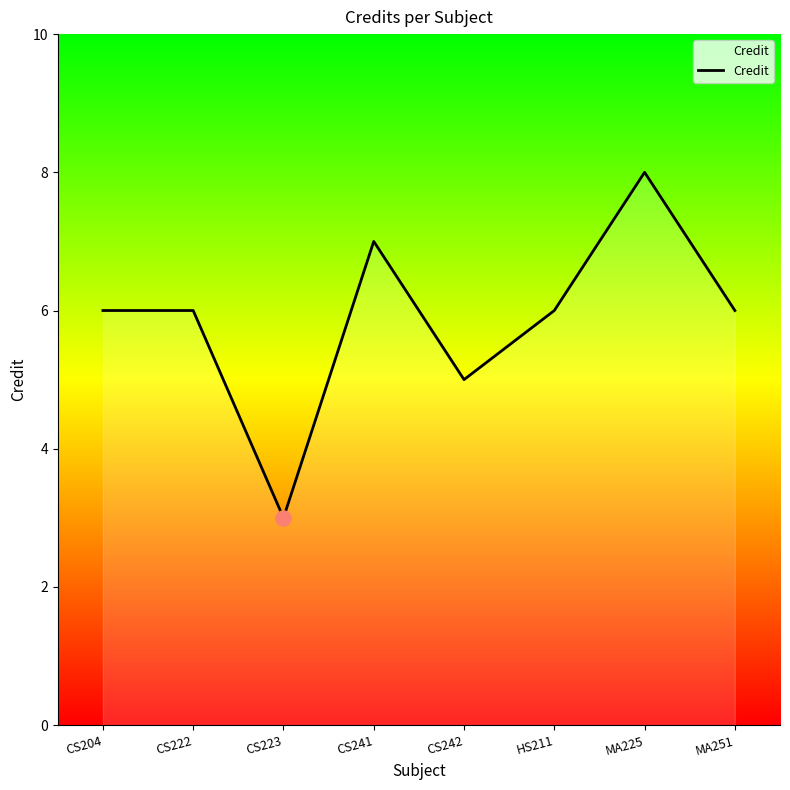

Approximately how many times larger is the value at MA251 compared to CS204?

1.0